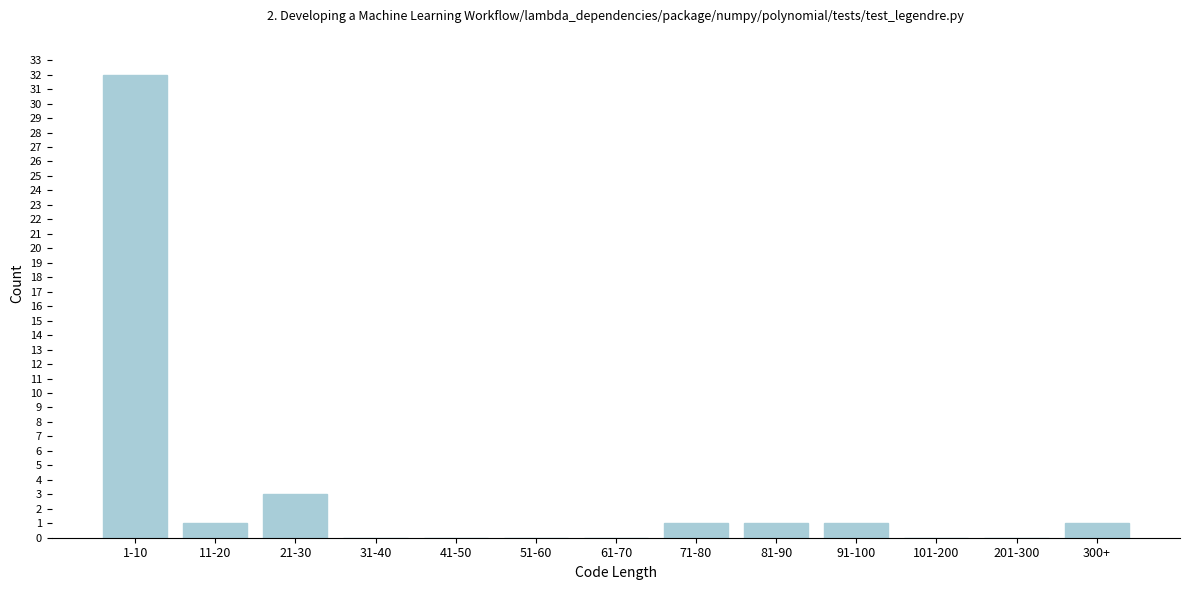

Reading left to right, what are all the values shown in this chart?

1-10=32	11-20=1	21-30=3	31-40=0	41-50=0	51-60=0	61-70=0	71-80=1	81-90=1	91-100=1	101-200=0	201-300=0	300+=1